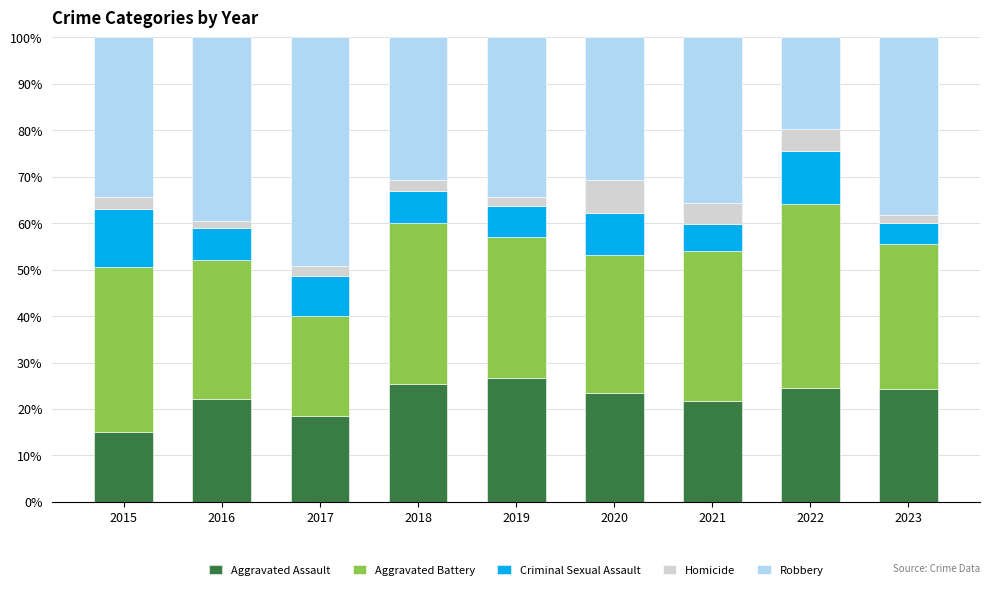

What is the maximum value for Aggravated Assault?

26.7